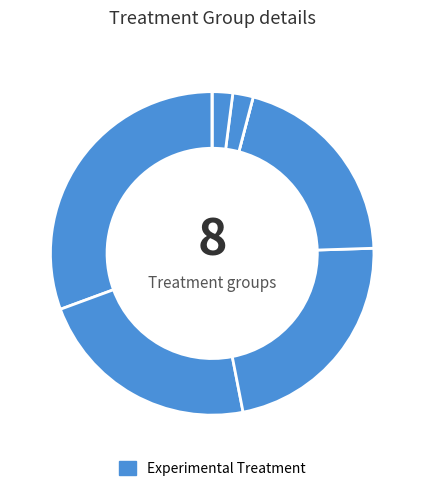

To the nearest percent, what is the average slice percentage?

12%